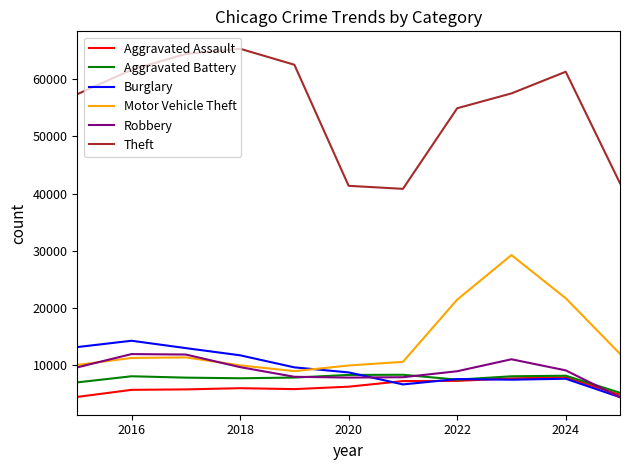

Which series has the widest spread of values?

Theft